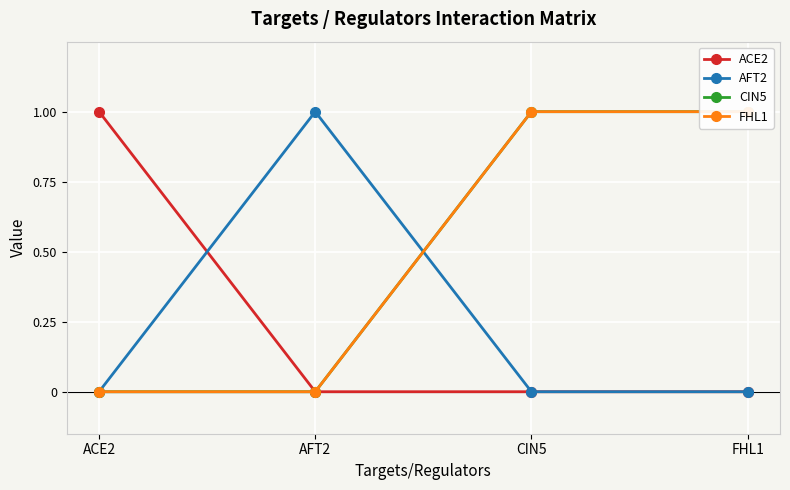

True or false: CIN5 has a value of 1 at FHL1.

False